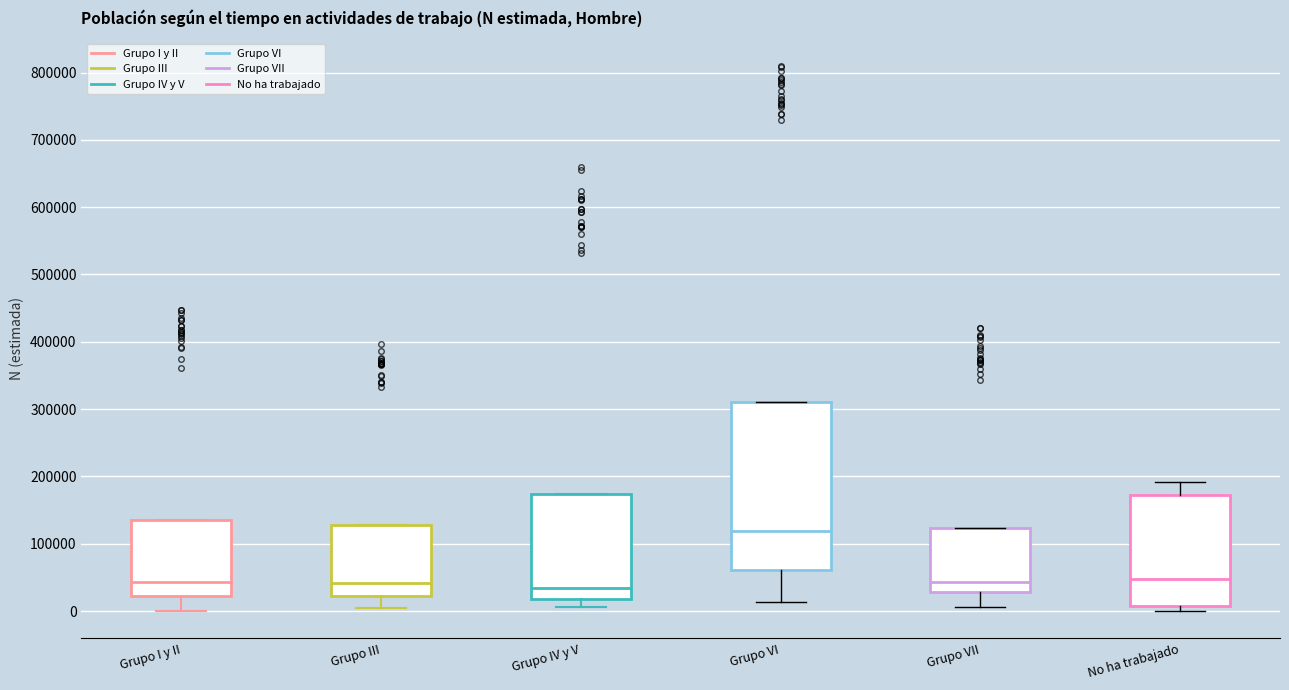

Comparing the boxes themselves (not the whiskers), which one is the tallest?

Grupo VI